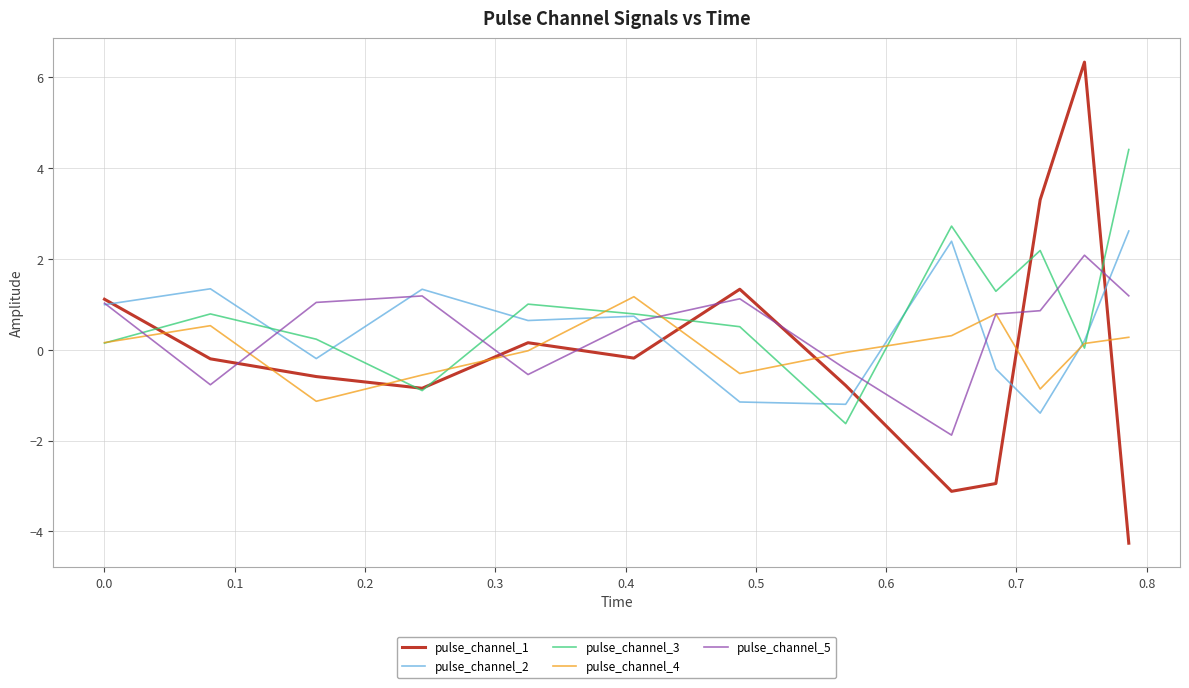

What is the greatest value displayed?

6.3